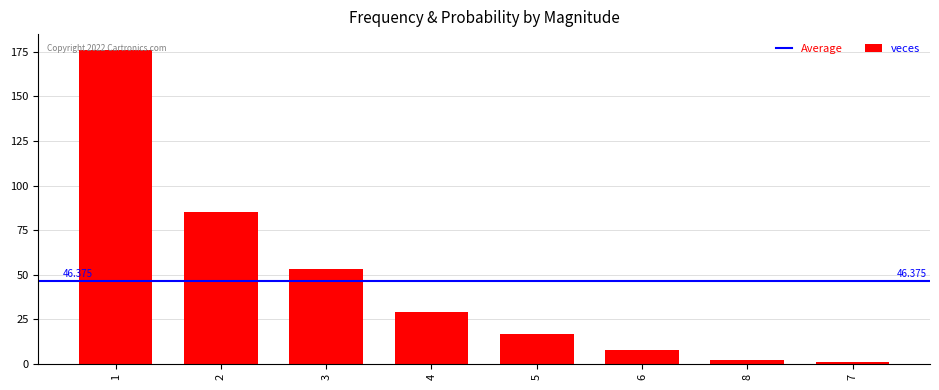

The value at 3 is 53. True or false?

True